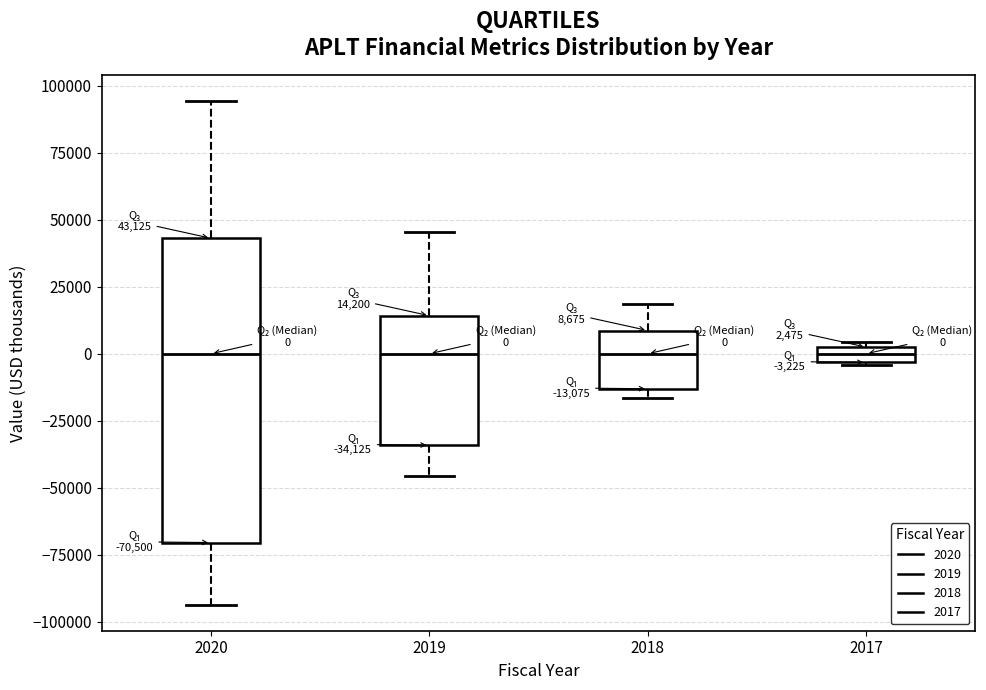

Comparing the boxes themselves (not the whiskers), which one is the tallest?

2020